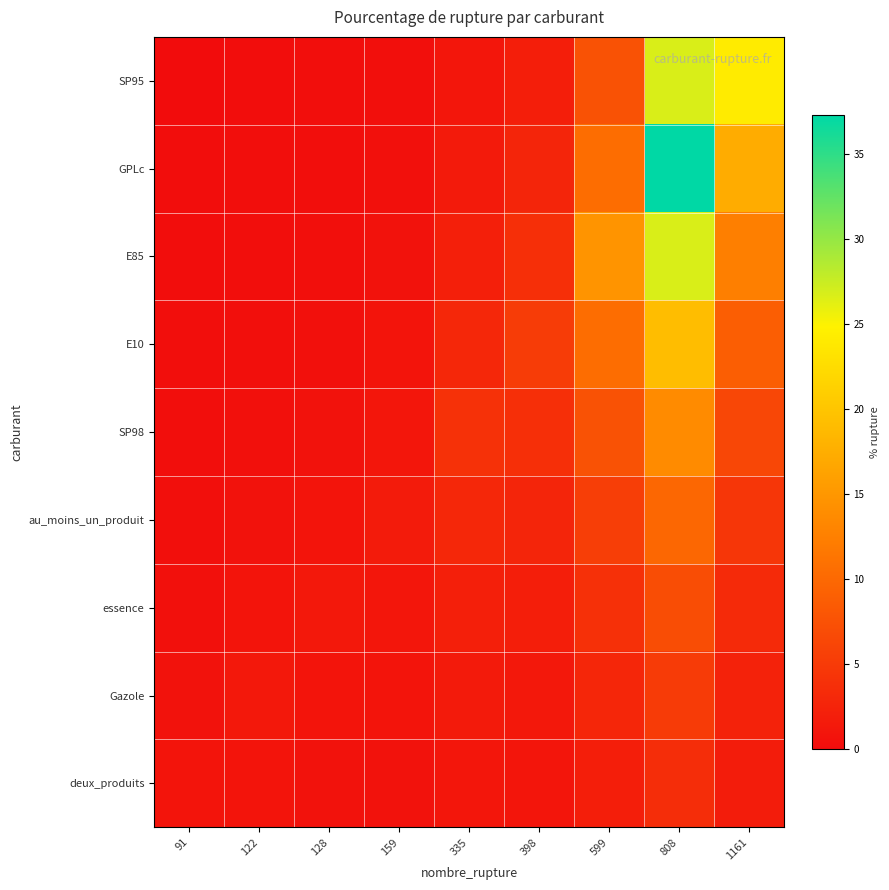

What is the smallest value displayed?

0.1